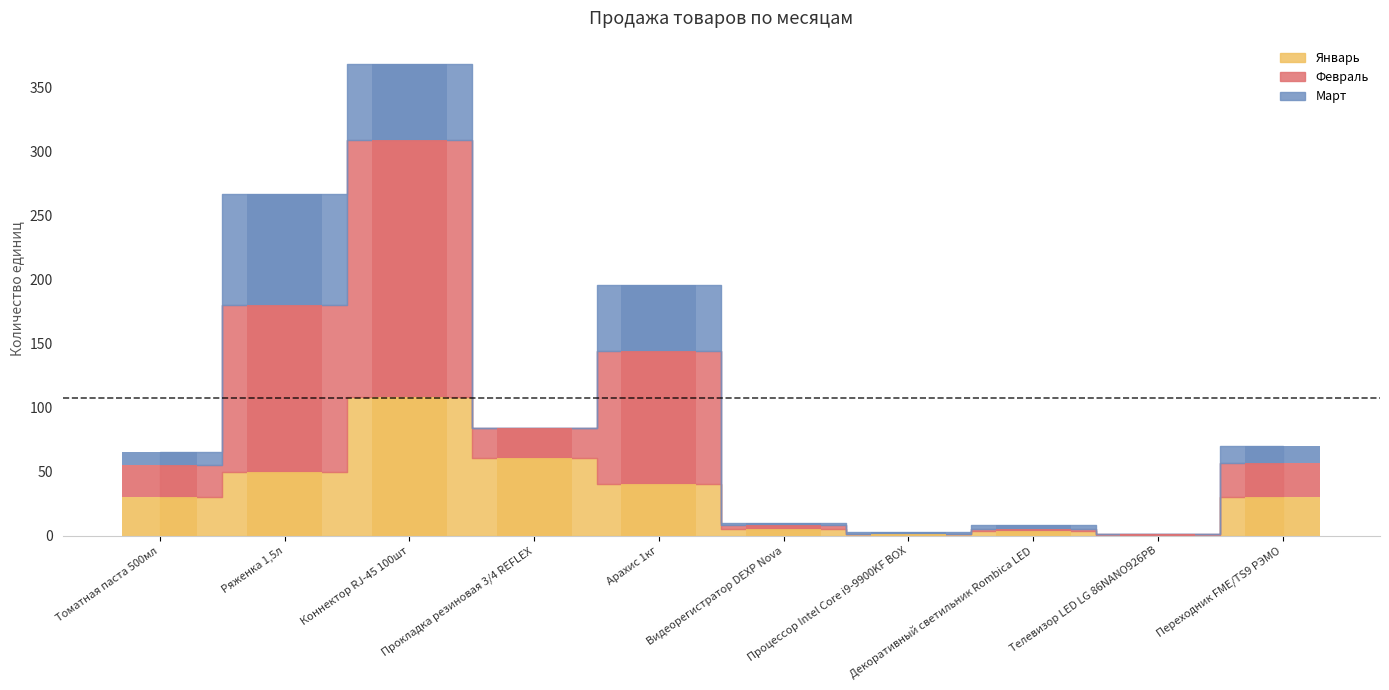

What is the total value across all series at Процессор Intel Core i9-9900KF BOX?

3